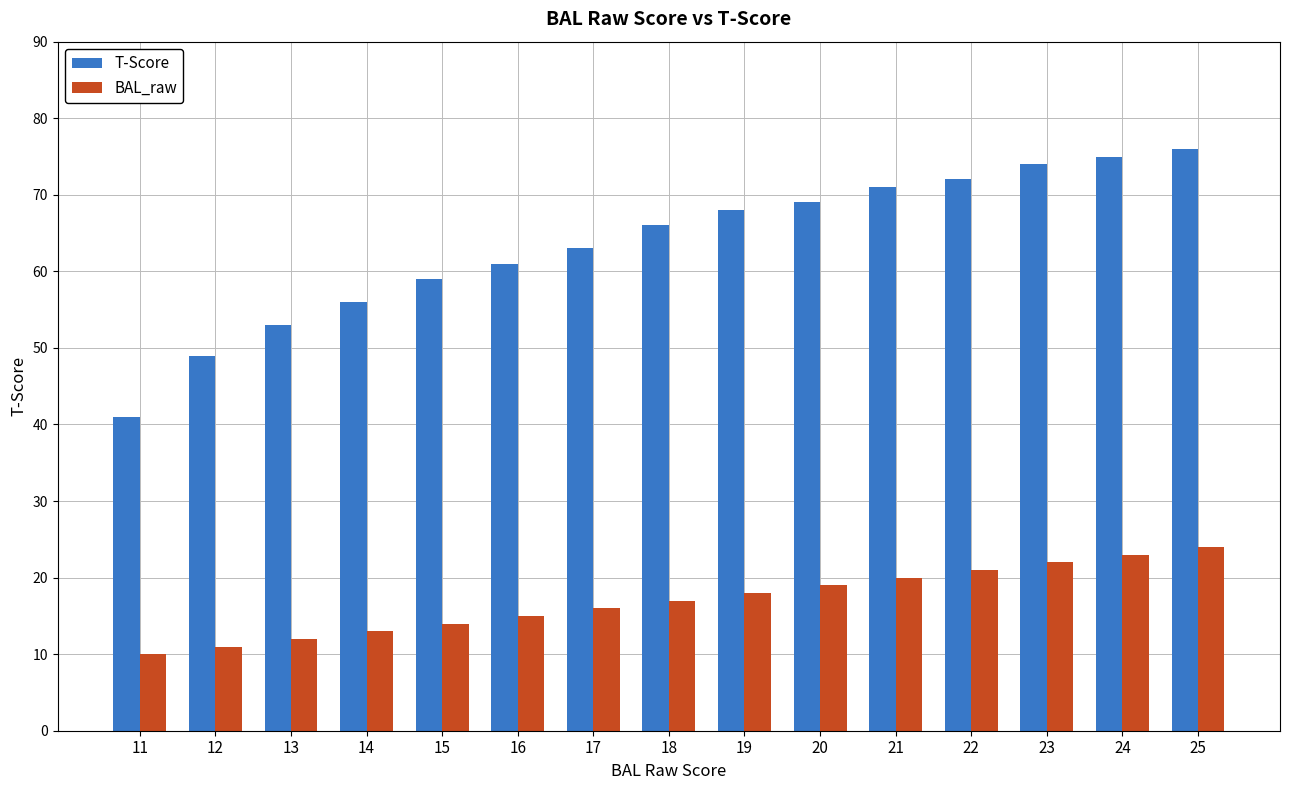

Reading left to right, list all the values displayed in this chart.

T-Score: 41	49	53	56	59	61	63	66	68	69	71	72	74	75	76
BAL_raw: 10	11	12	13	14	15	16	17	18	19	20	21	22	23	24